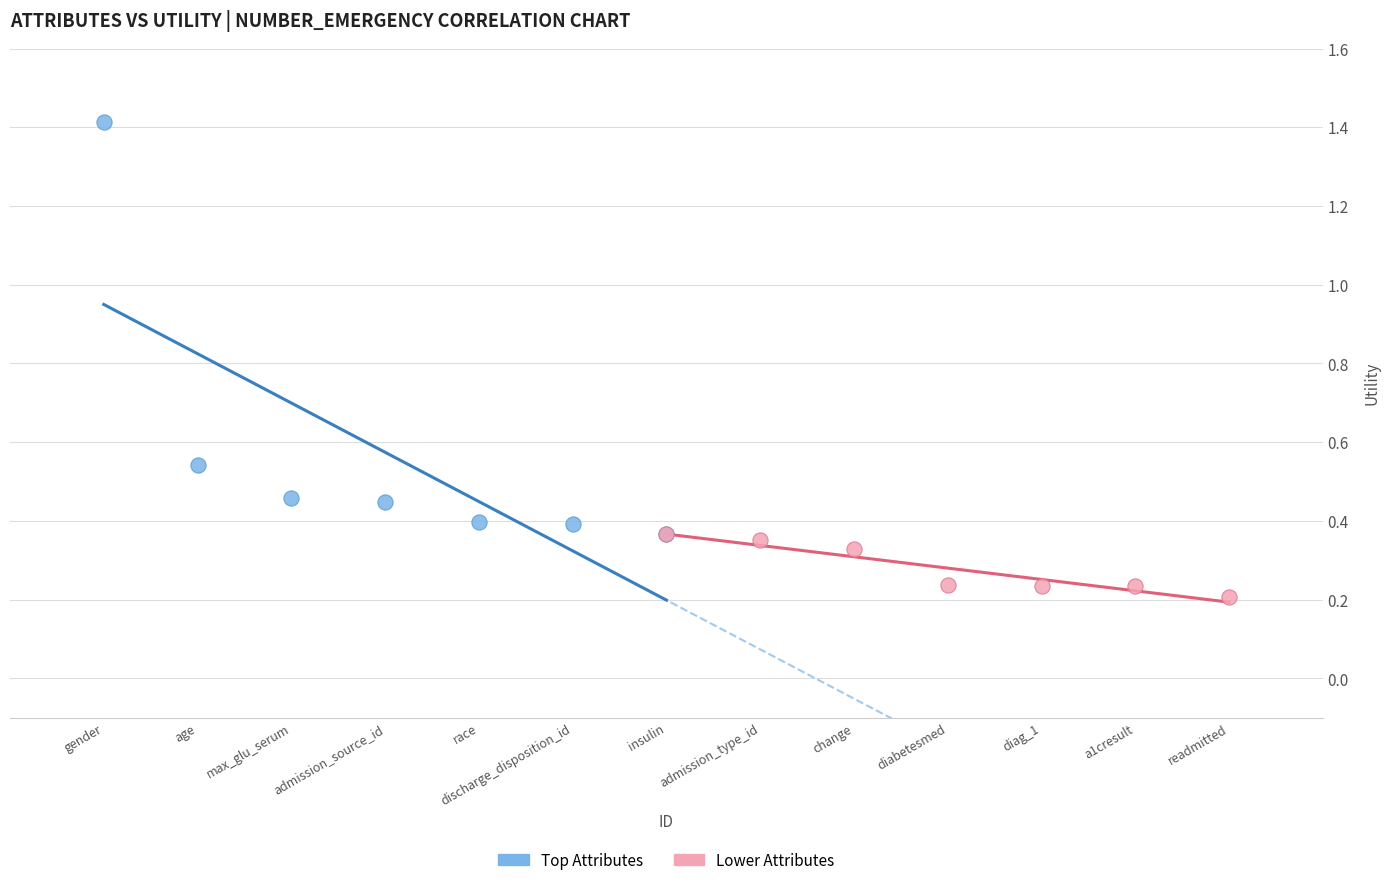

Which series has the widest spread of Y values?

Top Attributes